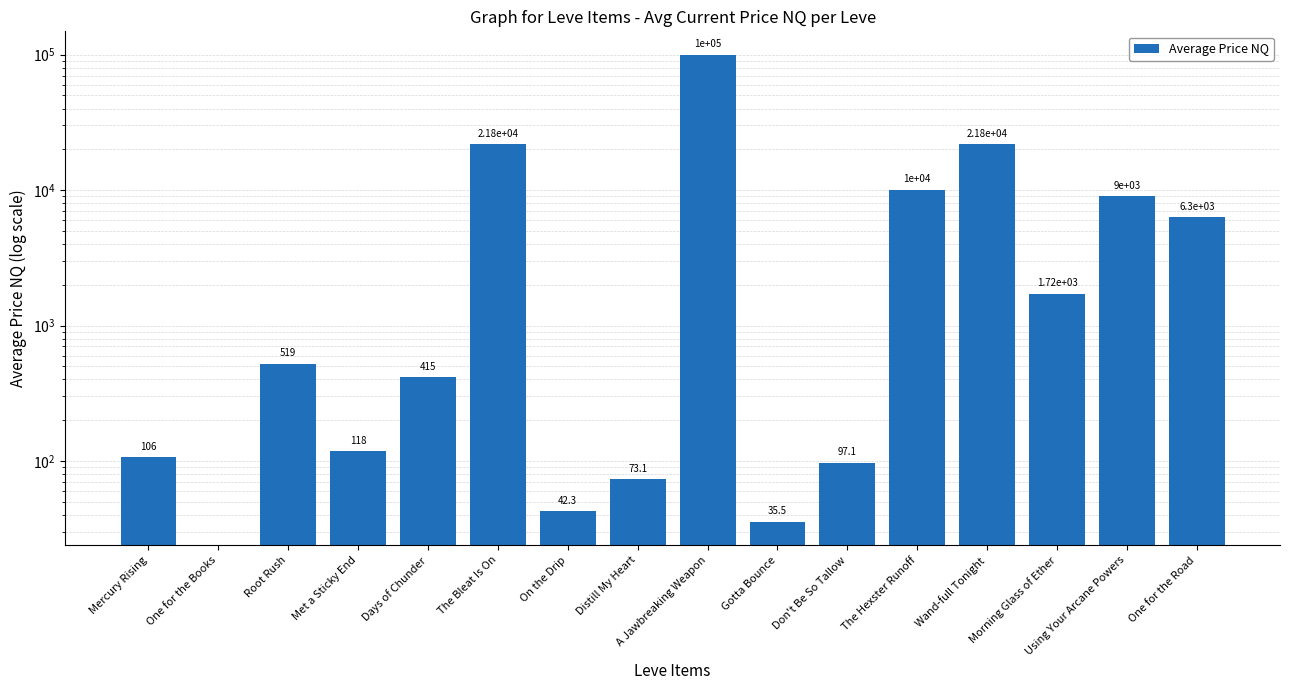

List the labels in order of value, largest first.

A Jawbreaking Weapon, The Bleat Is On, Wand-full Tonight, The Hexster Runoff, Using Your Arcane Powers, One for the Road, Morning Glass of Ether, Root Rush, Days of Chunder, Met a Sticky End, Mercury Rising, Don't Be So Tallow, Distill My Heart, On the Drip, Gotta Bounce, One for the Books